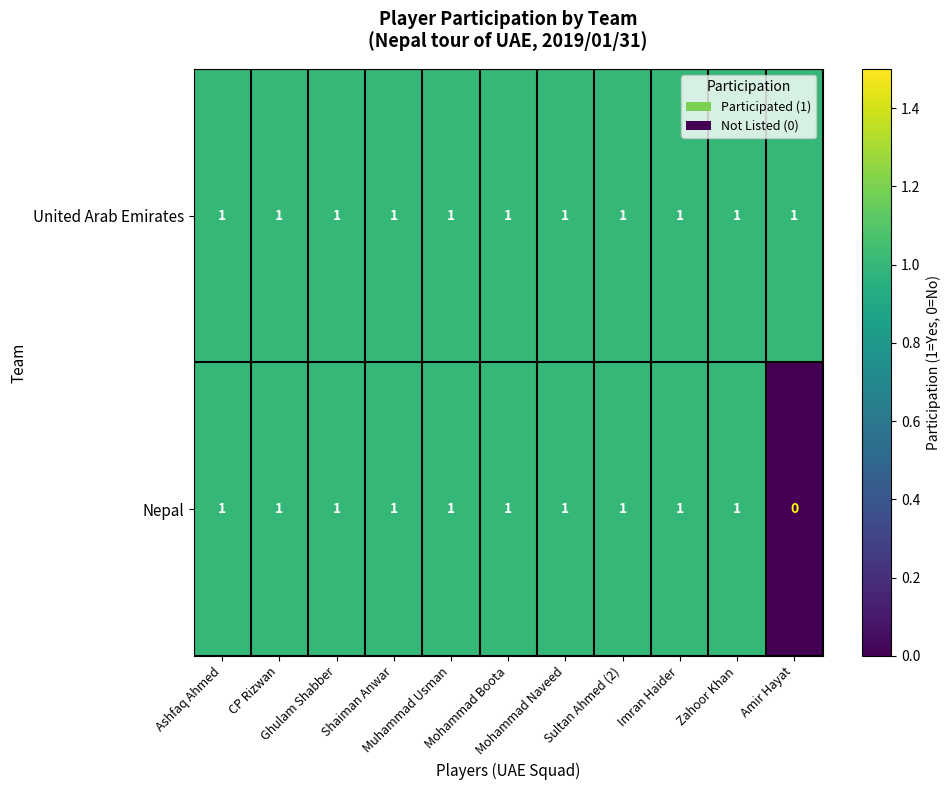

List the series in order of their overall mean, lowest first.

Nepal, United Arab Emirates